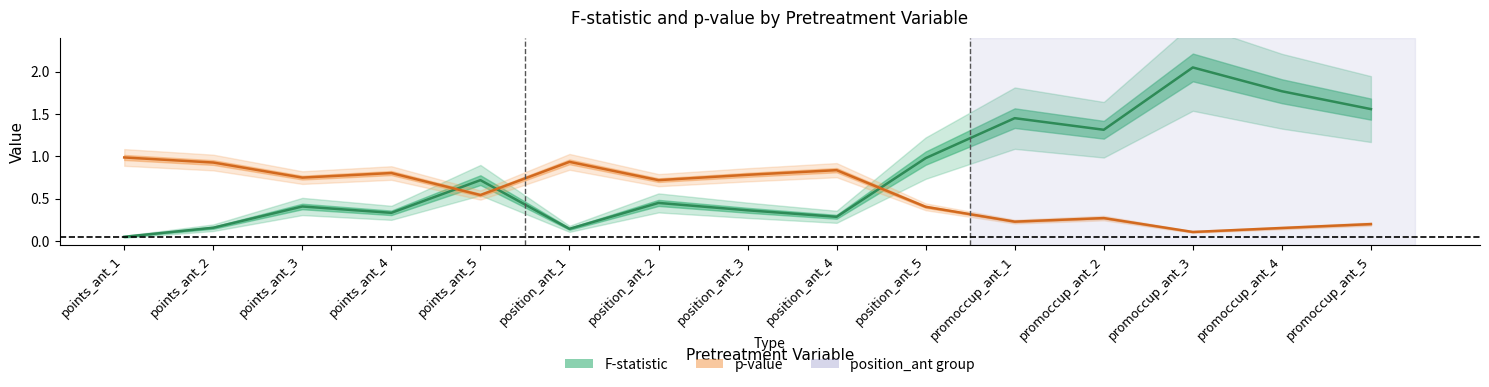

At how many categories does at least one series exceed 0?

15